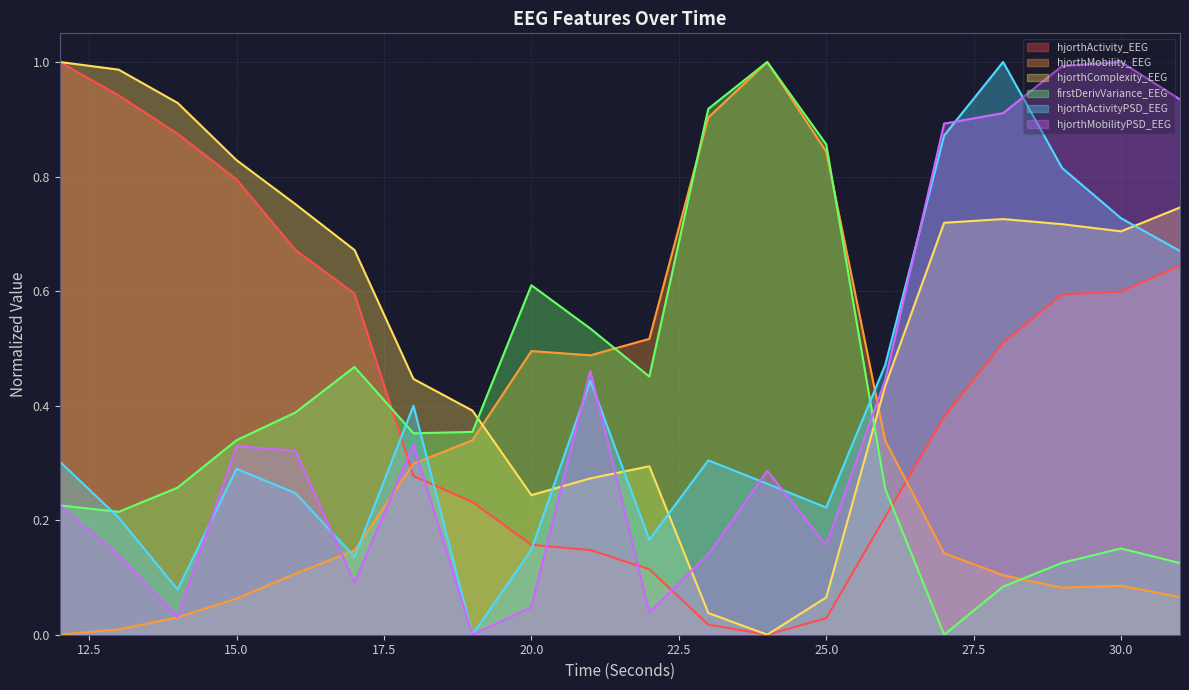

List the labels in order of hjorthActivityPSD_EEG value, largest first.

28, 27, 29, 30, 31, 26, 21, 18, 23, 12, 15, 24, 16, 25, 13, 22, 20, 17, 14, 19